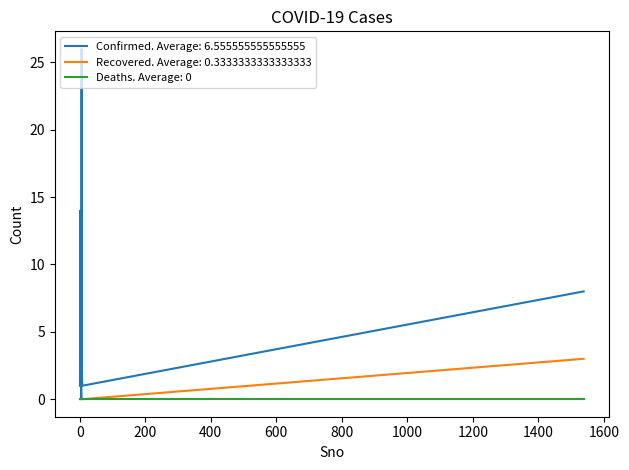

What is the maximum value shown in the chart?

26